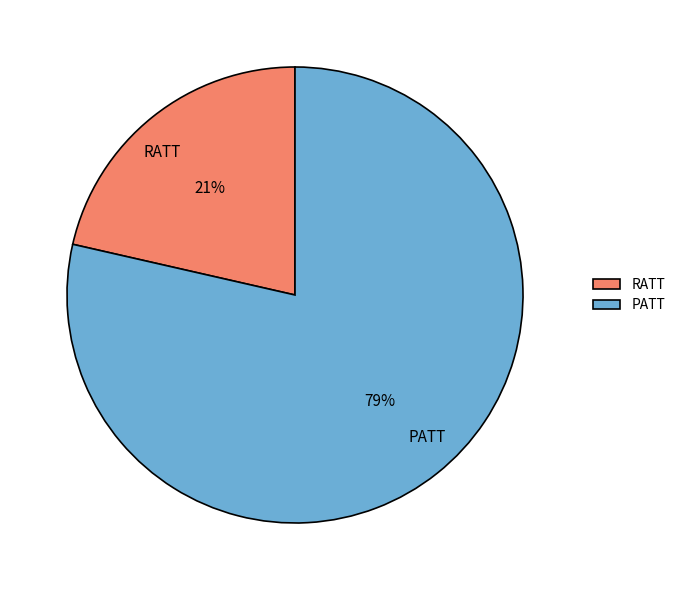

How many segments does this pie chart have?

2